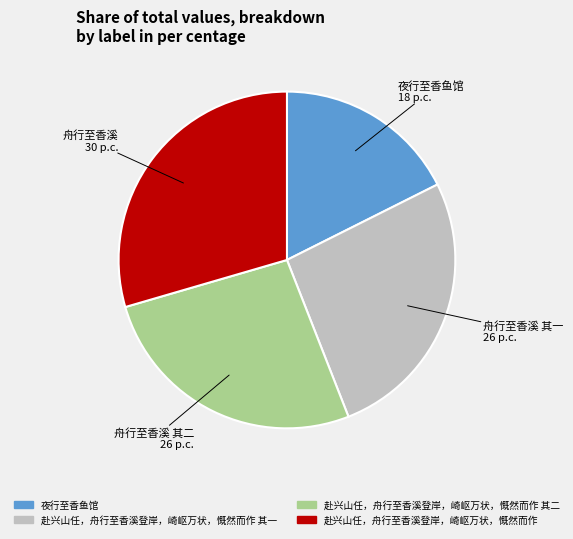

Is there any slice that represents more than half of the pie?

No